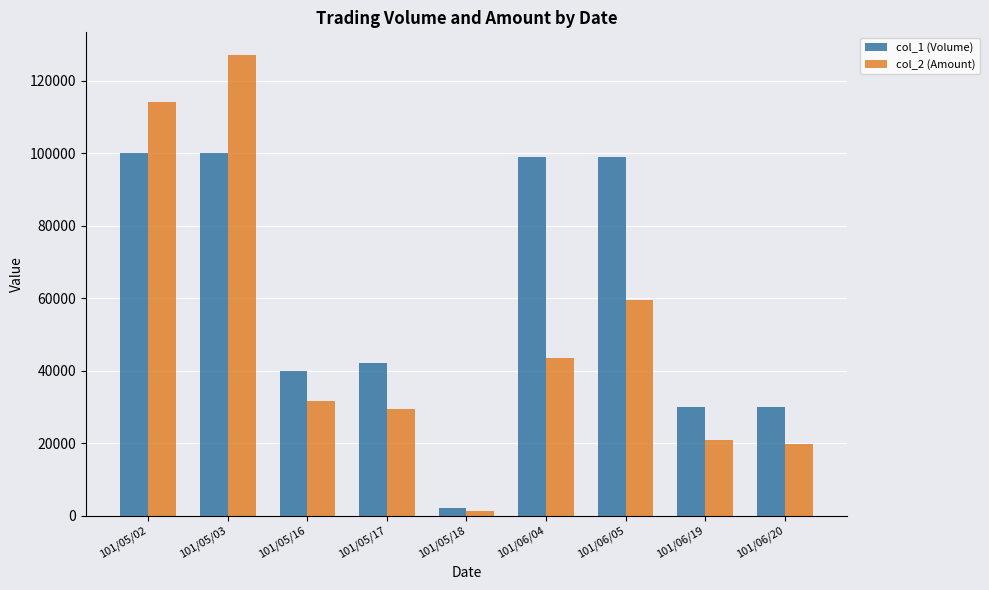

Reading right to left, list all the values displayed in this chart.

col_1 (Volume): 101/06/20=30000	101/06/19=30000	101/06/05=99000	101/06/04=99000	101/05/18=2000	101/05/17=42000	101/05/16=40000	101/05/03=100000	101/05/02=100000
col_2 (Amount): 101/06/20=19800	101/06/19=21000	101/06/05=59400	101/06/04=43560	101/05/18=1250	101/05/17=29330	101/05/16=31600	101/05/03=127000	101/05/02=114000